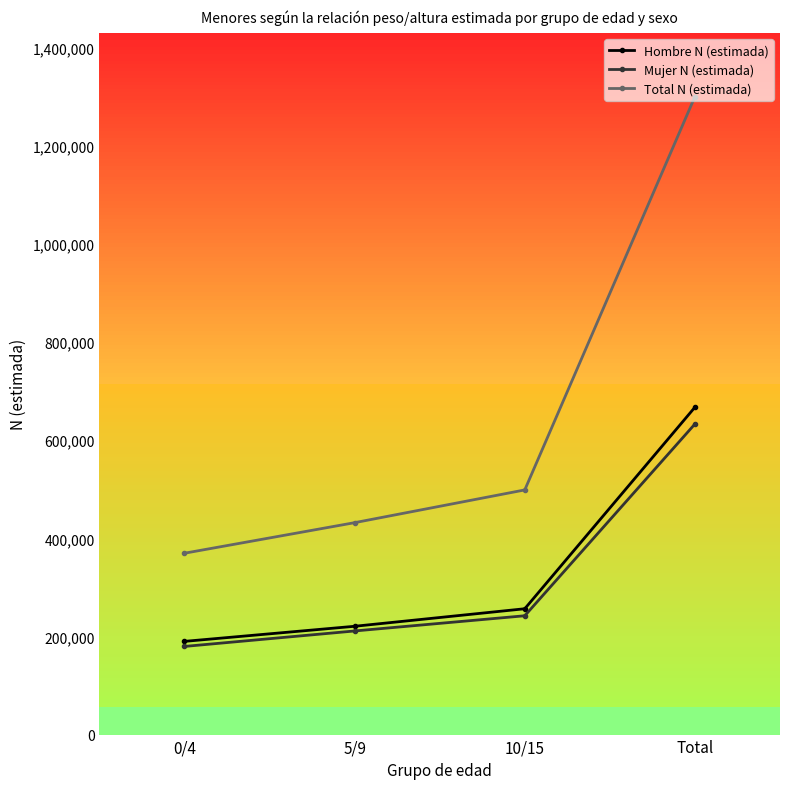

What is the label of the 1st point from the left?

0/4